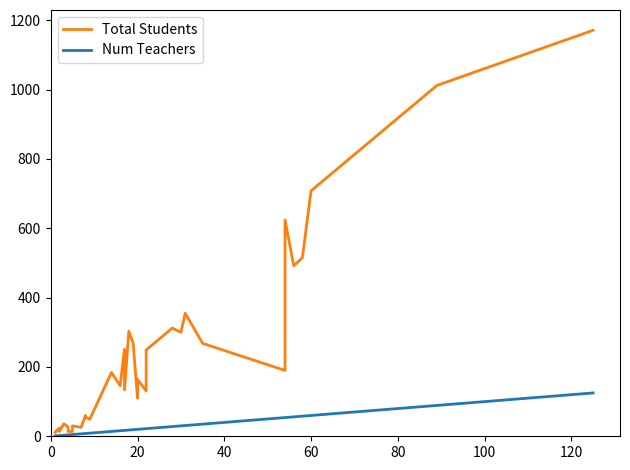

Does the chart display data point markers on the line(s)?

No